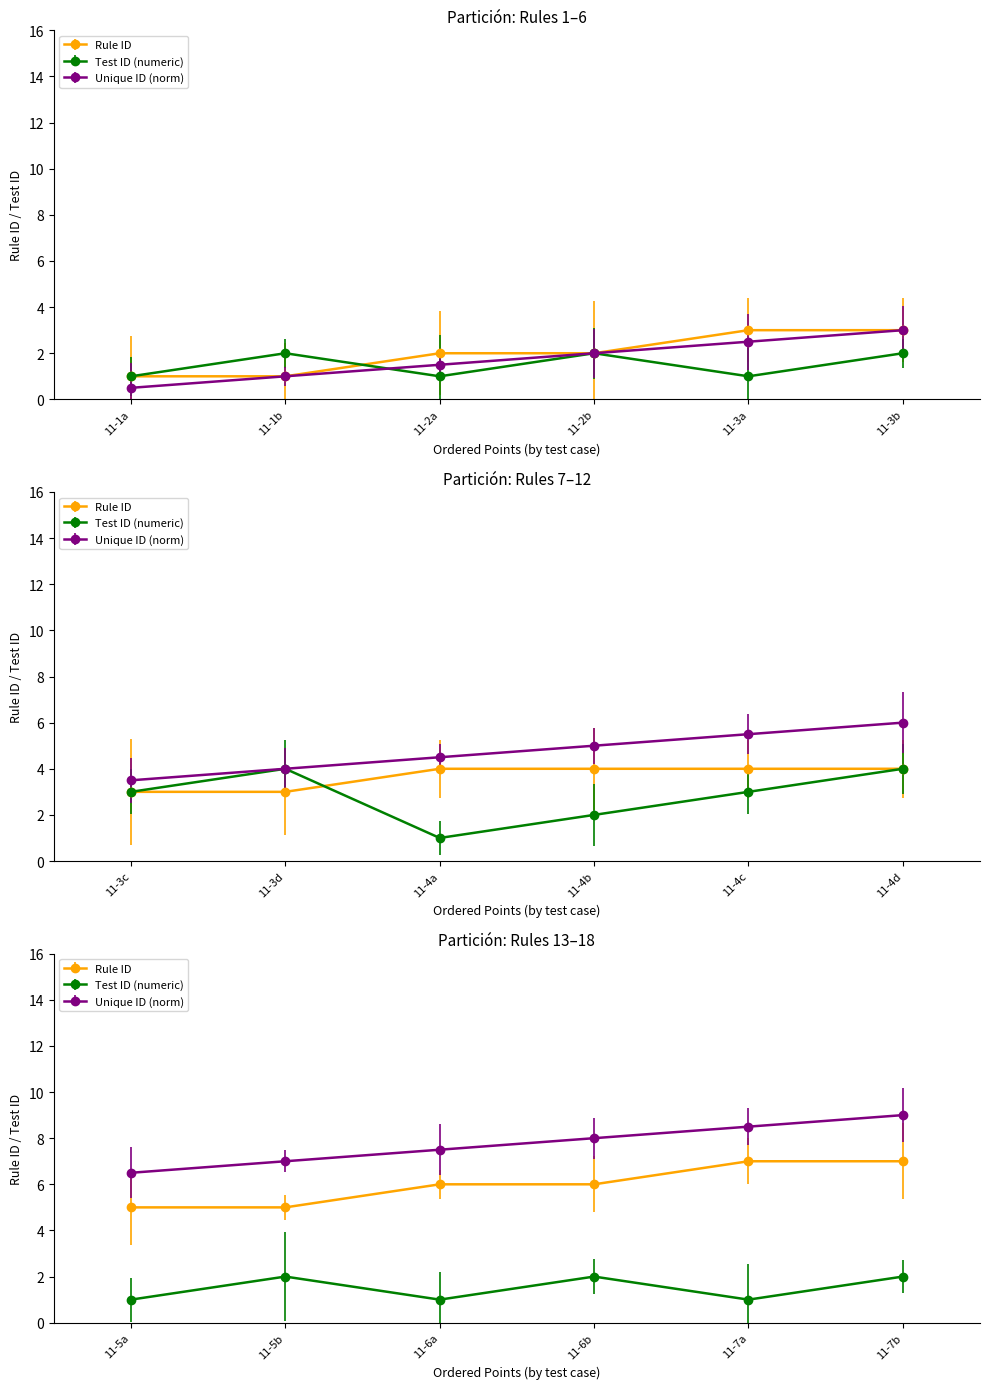

In Test ID (numeric), how many points are lower than both neighbors (excluding endpoints)?

6